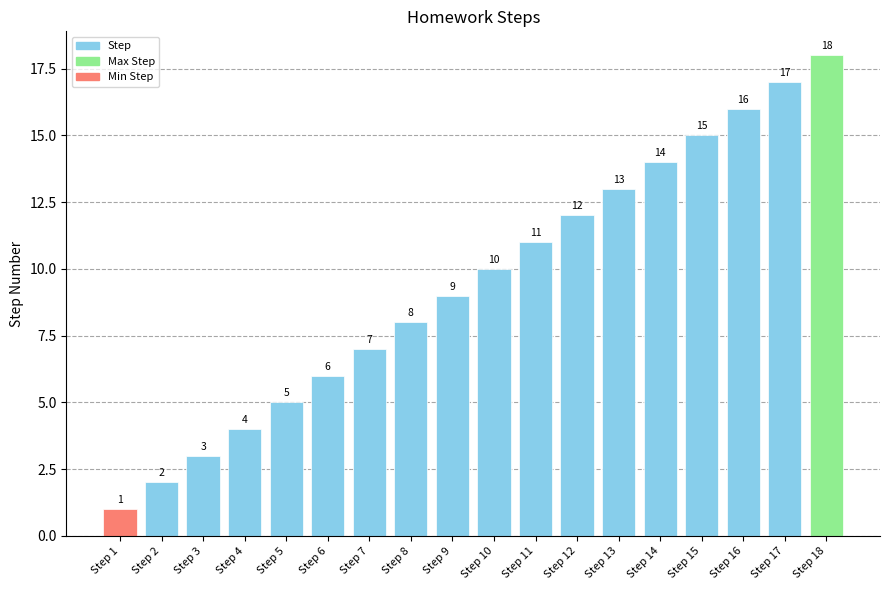

Reading right to left, extract all data points from this chart.

18	17	16	15	14	13	12	11	10	9	8	7	6	5	4	3	2	1